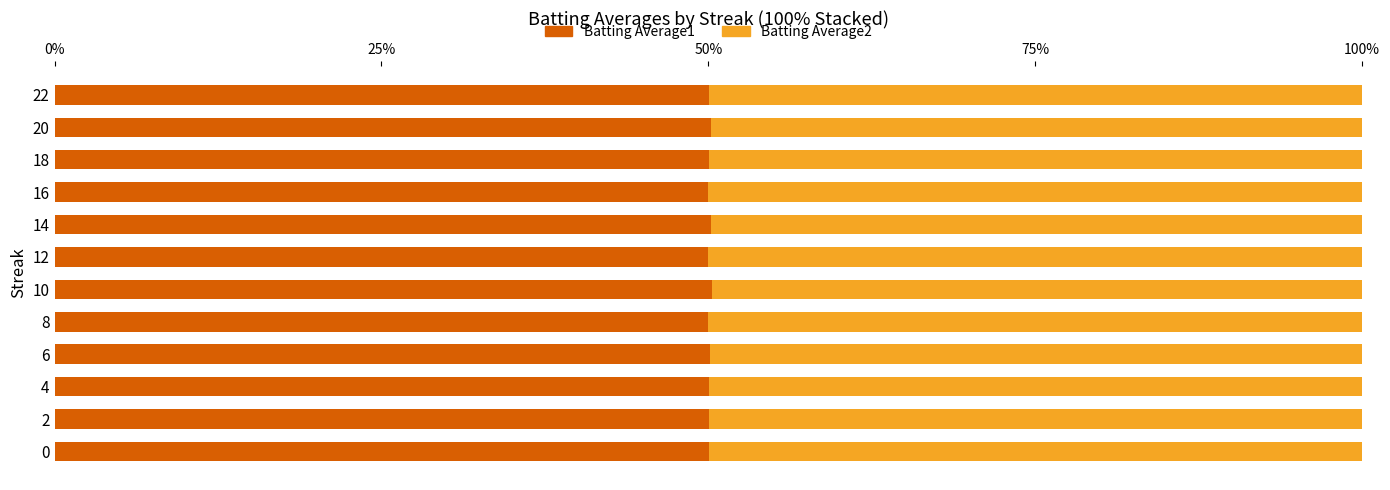

What is the sum of all Batting Average1 values?

601.1